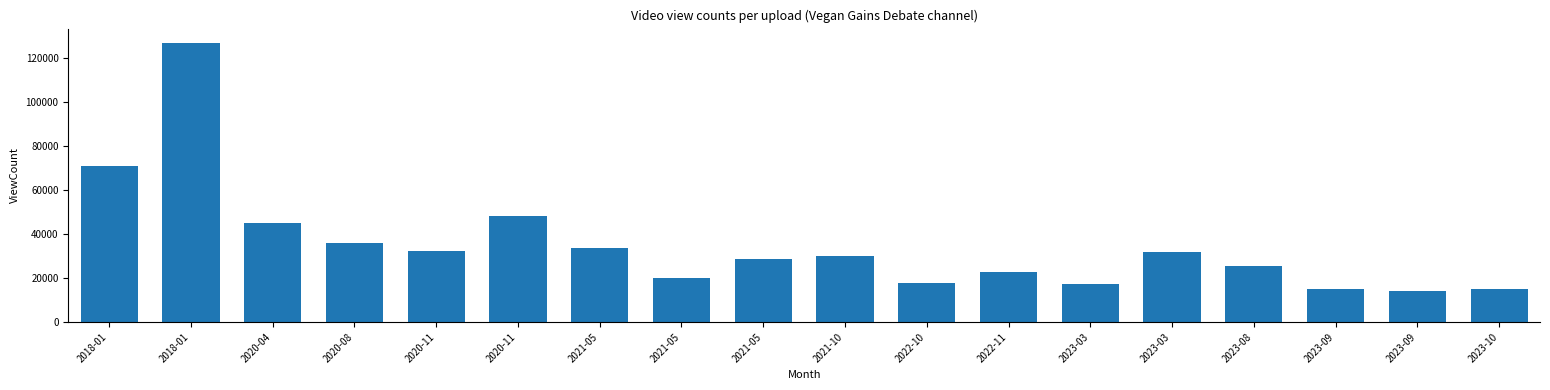

The value at 2021-05 is 51052. True or false?

False